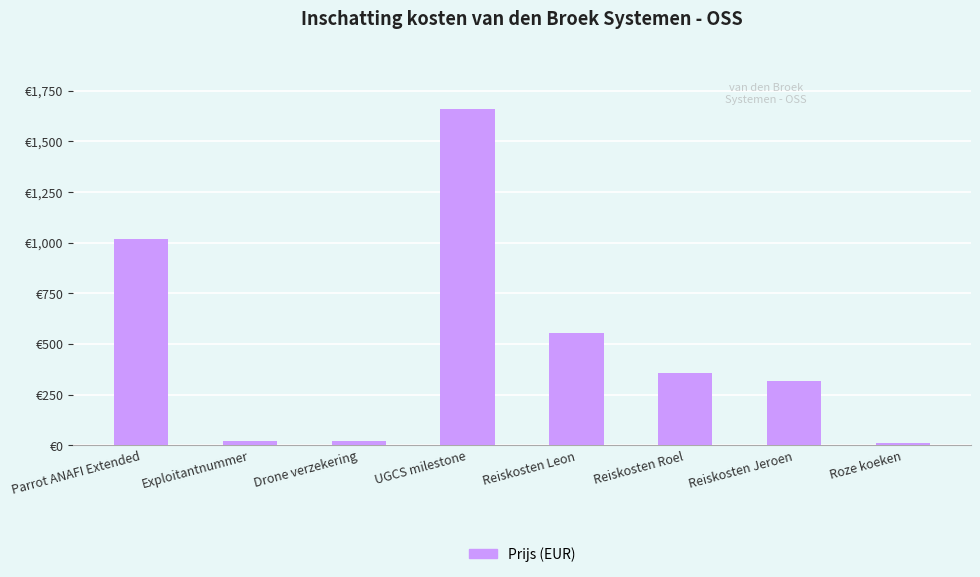

What is the difference between the second highest and second lowest values?

998.7